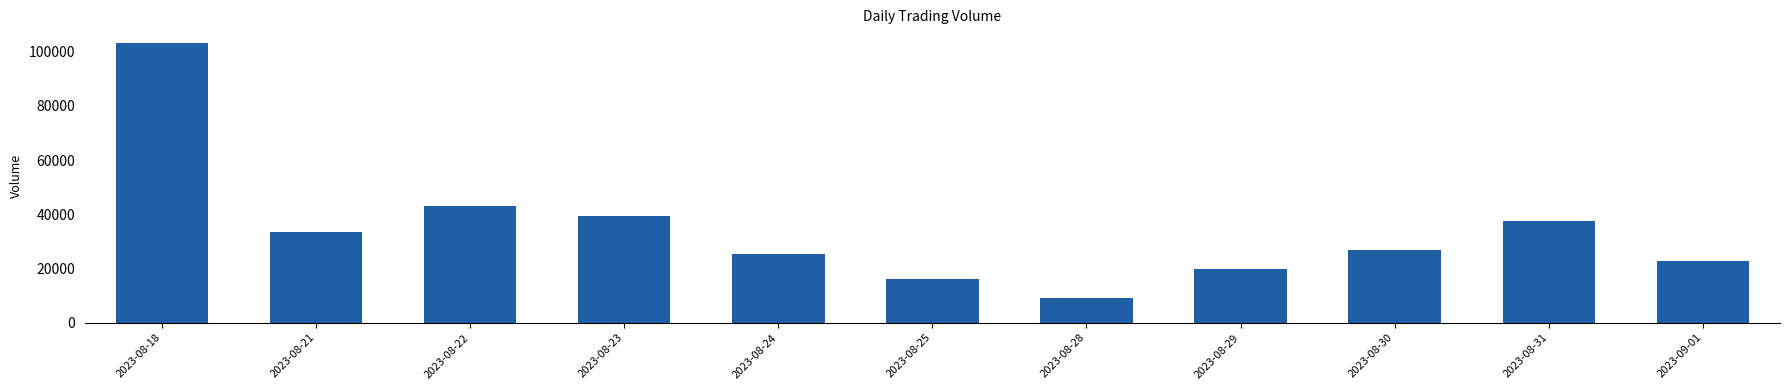

How many bars are there in total?

11